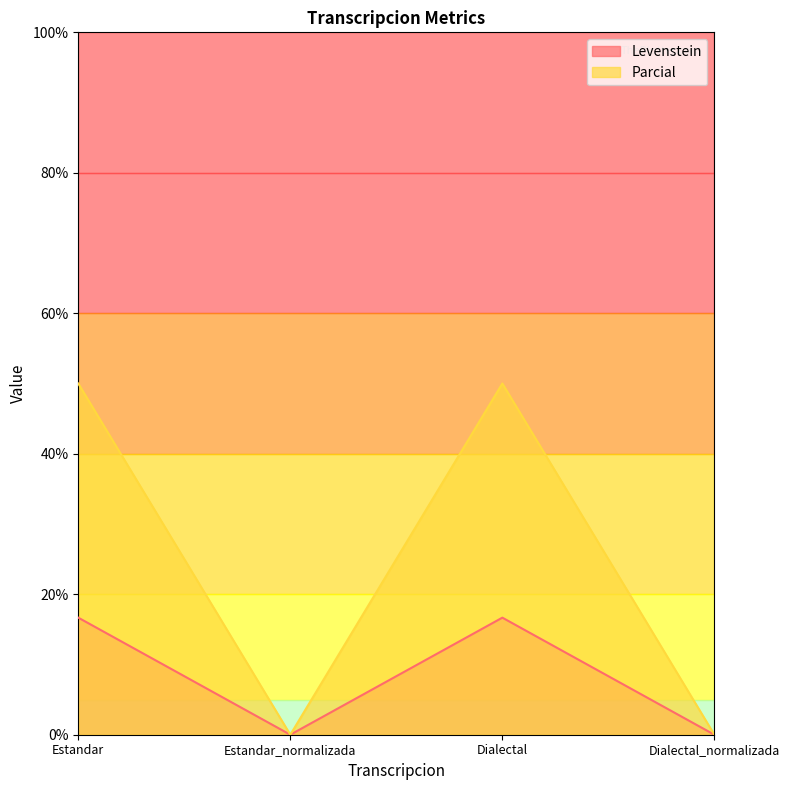

The Parcial series shows 0.0 at Dialectal_normalizada. True or false?

True